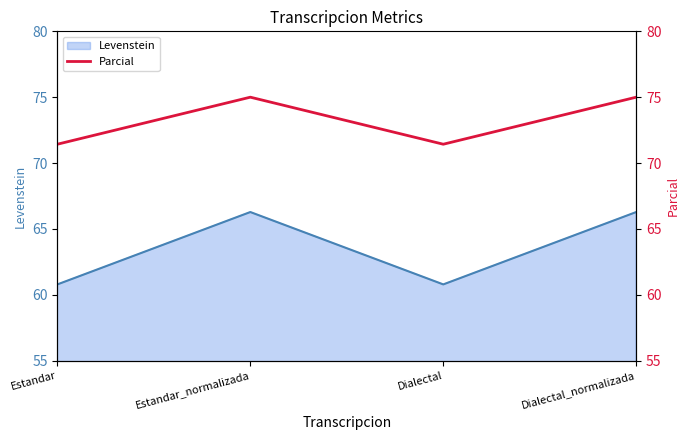

What is the sum of all values?

292.9